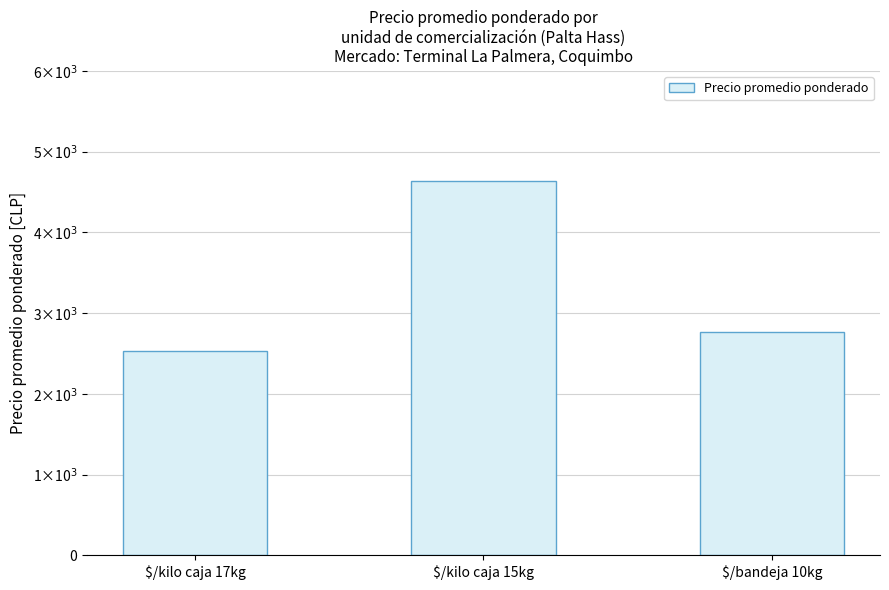

What is the value of the 2nd bar from the left?

4633